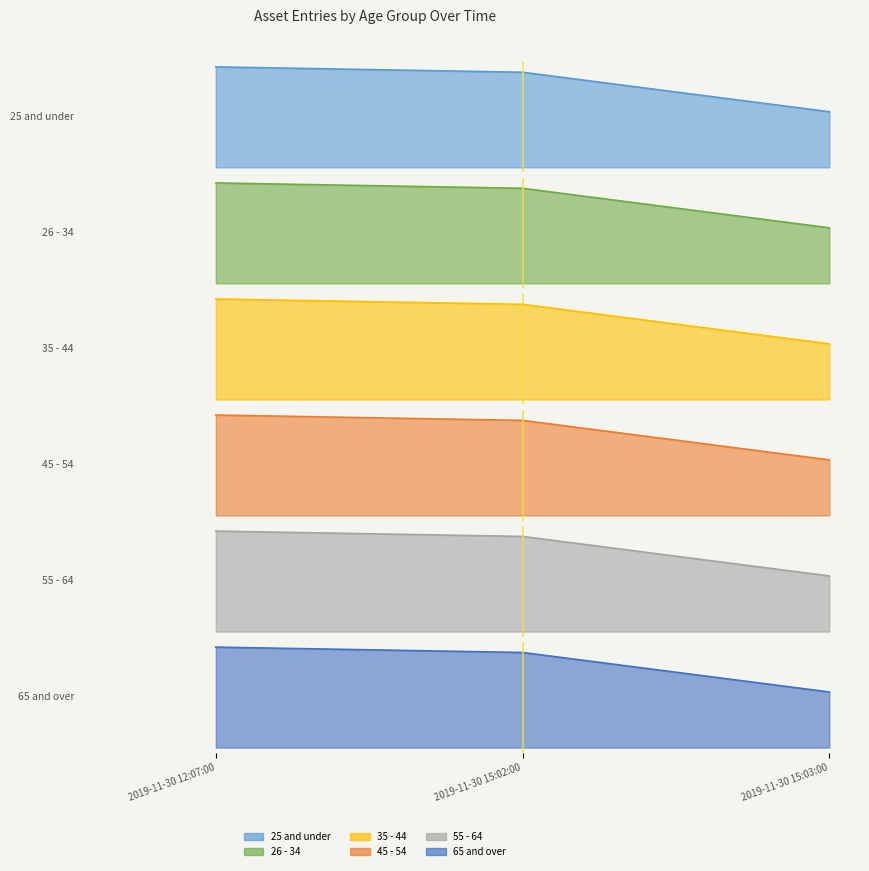

List the series in order of their peak value, lowest first.

25 and under, 26 - 34, 35 - 44, 45 - 54, 55 - 64, 65 and over